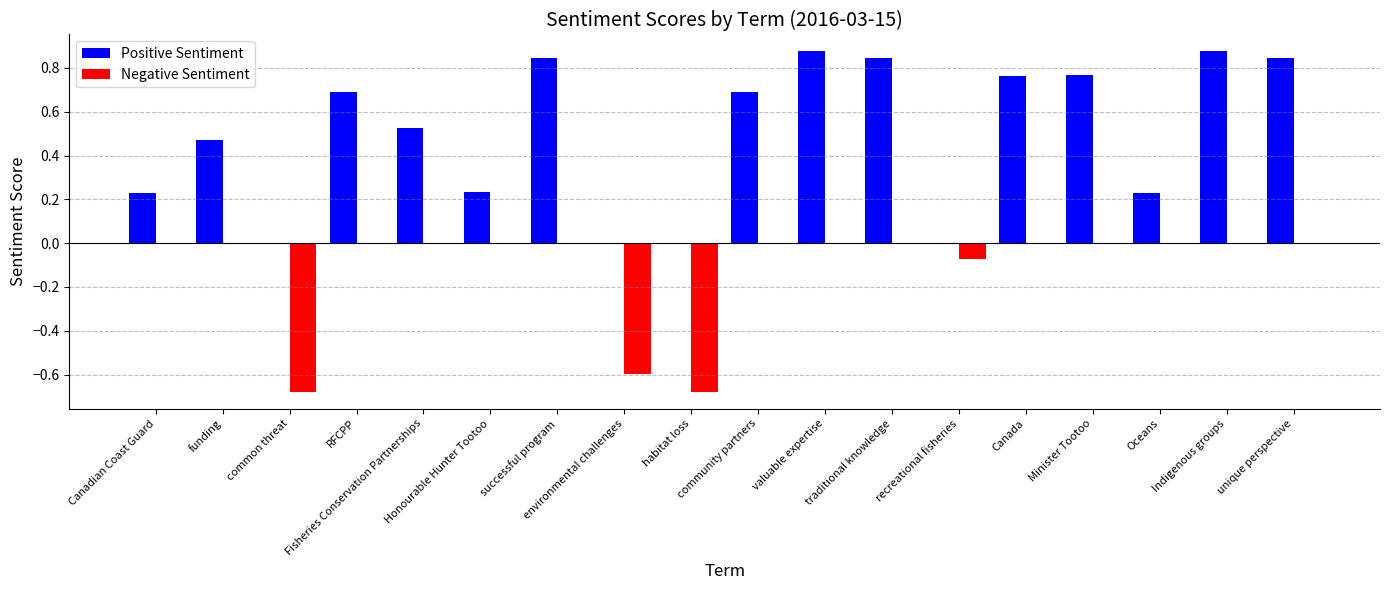

Which series has the largest total across all categories?

Positive Sentiment